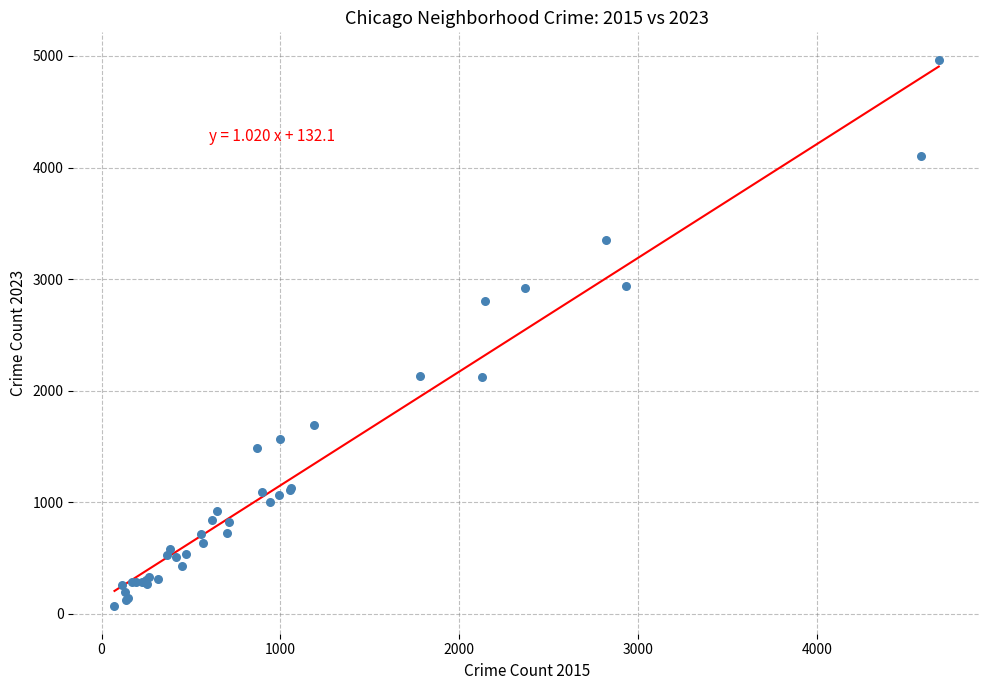

What Y value in the scatter plot is closest to 2517?

2808